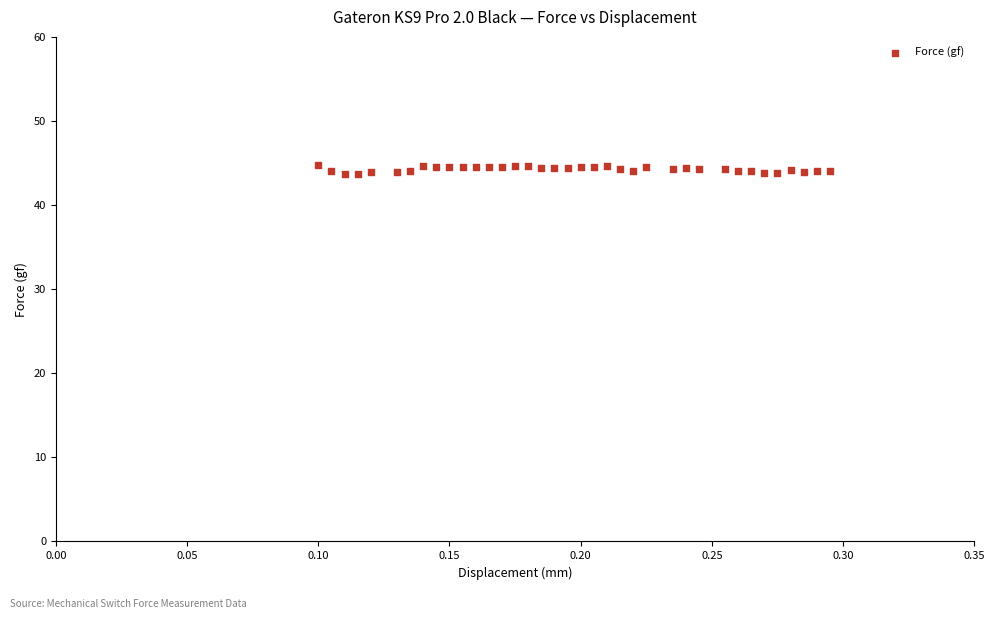

What is the range of Y values (max minus min)?

1.1